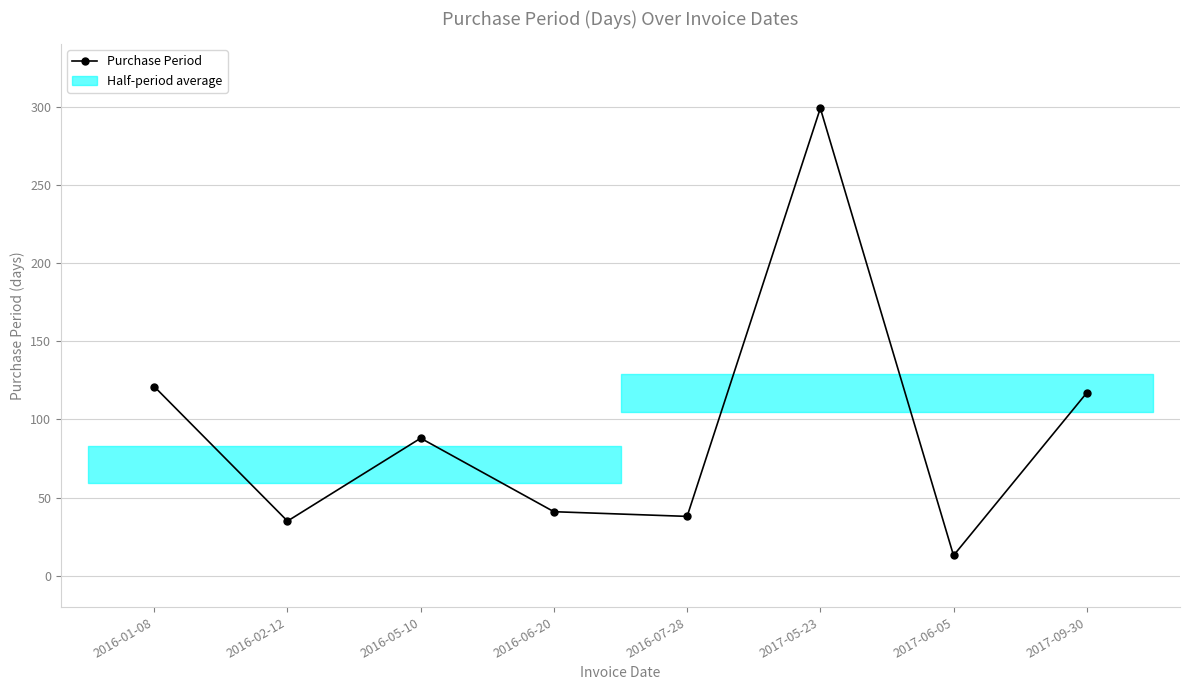

Between 2016-06-20 and 2017-09-30, which is larger?

2017-09-30